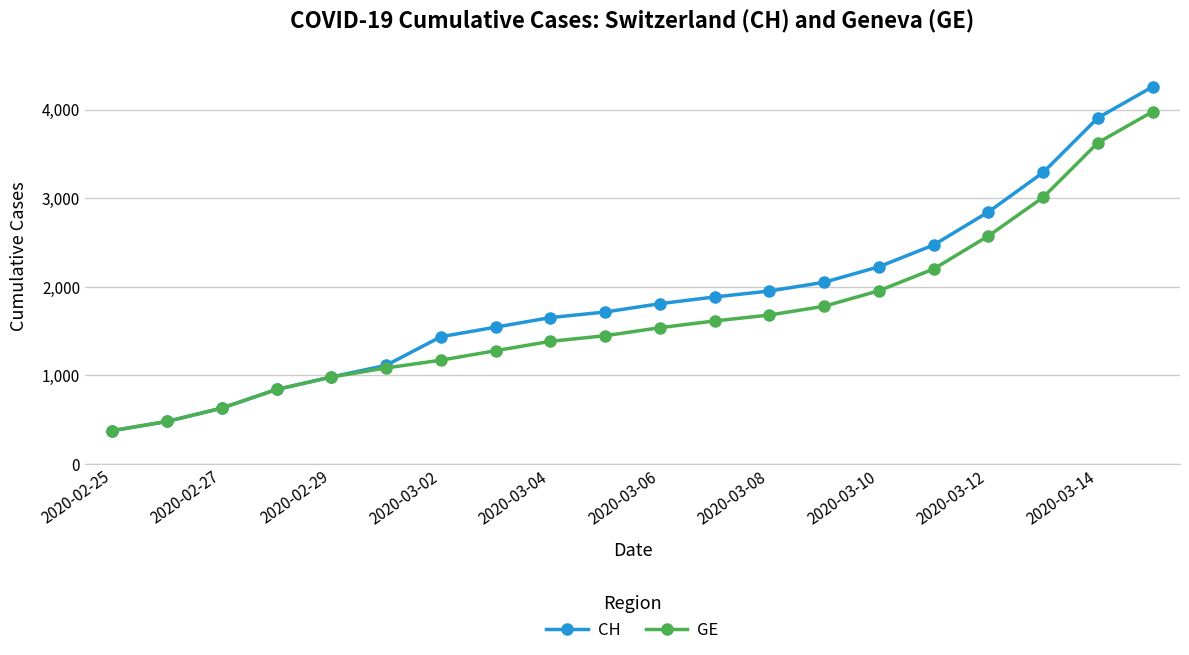

Rank the series by their maximum value, from highest to lowest.

CH, GE